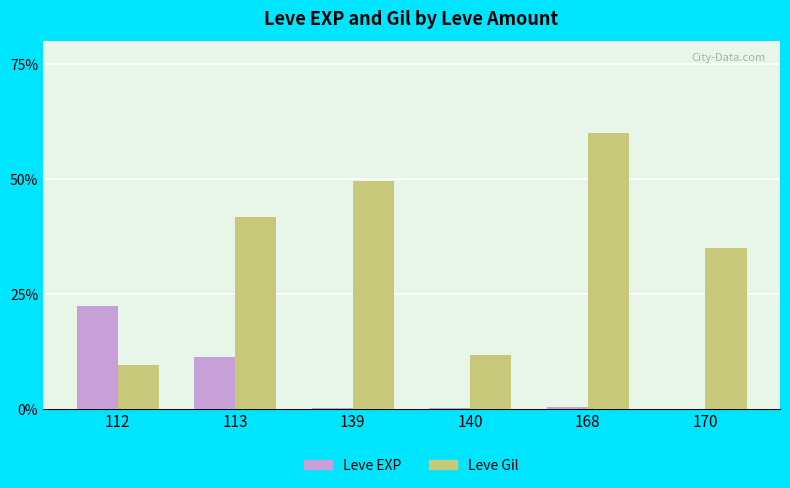

What is the sum of all Leve Gil values?

207.9